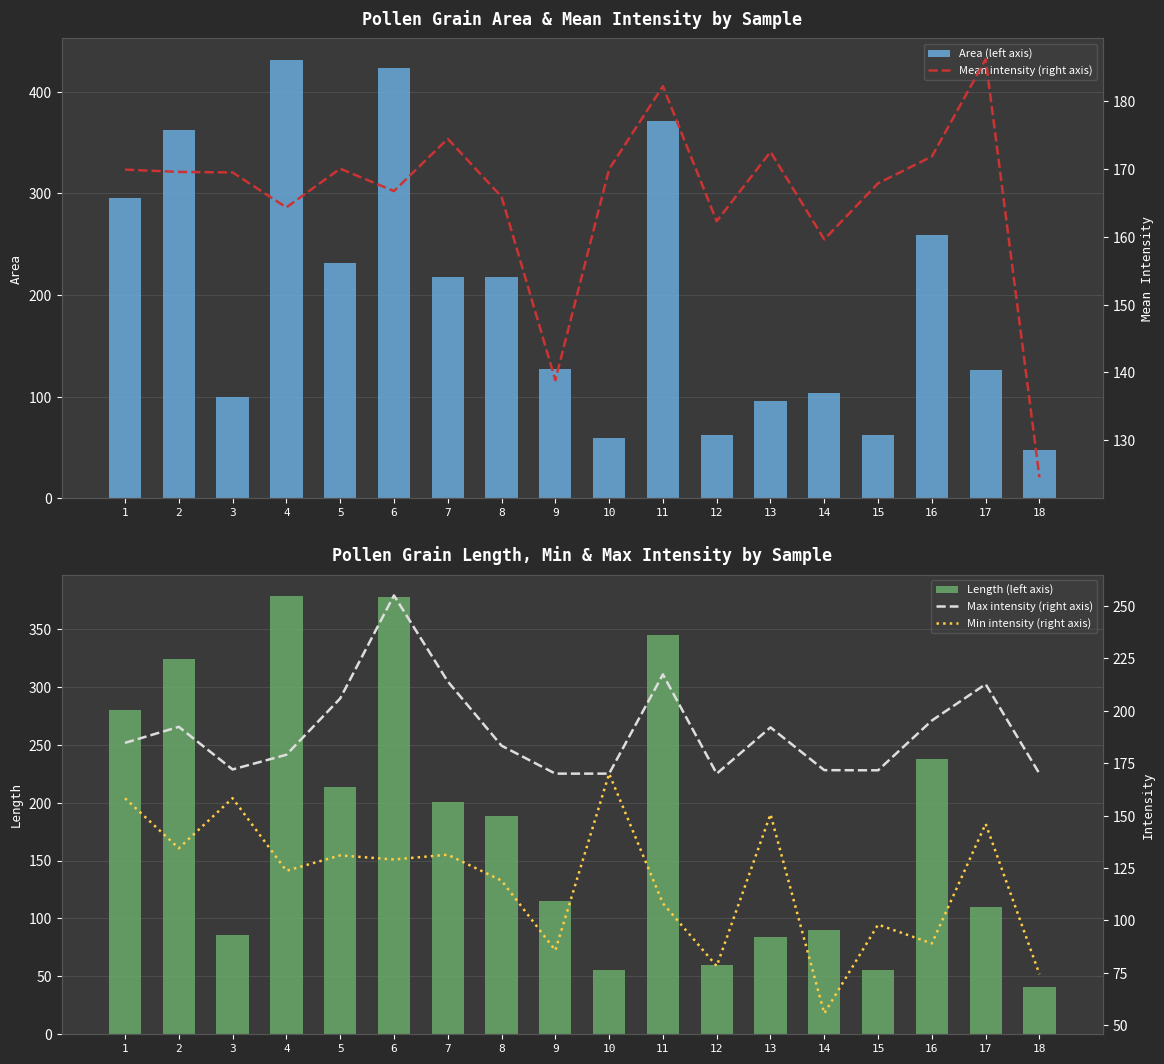

How many values in the Max intensity (right axis) series exceed 184?

9